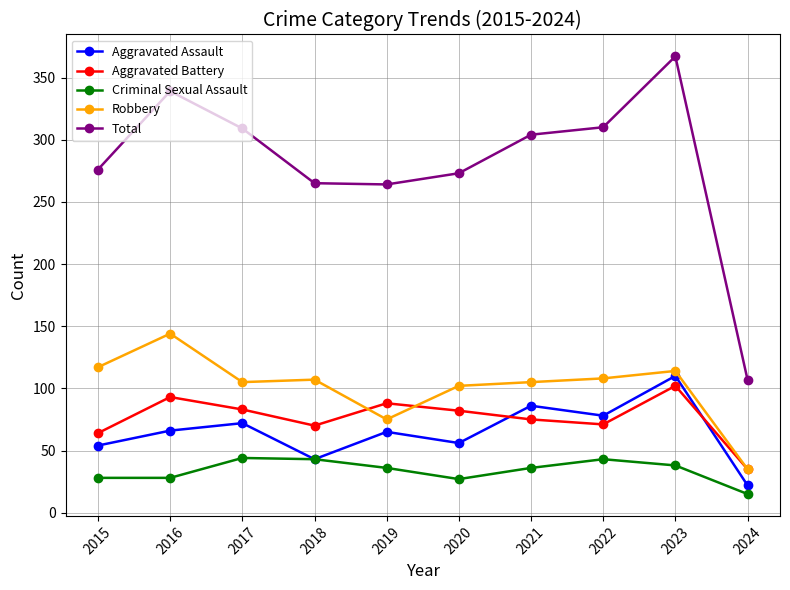

True or false: Total and Robbery cross at least once.

False